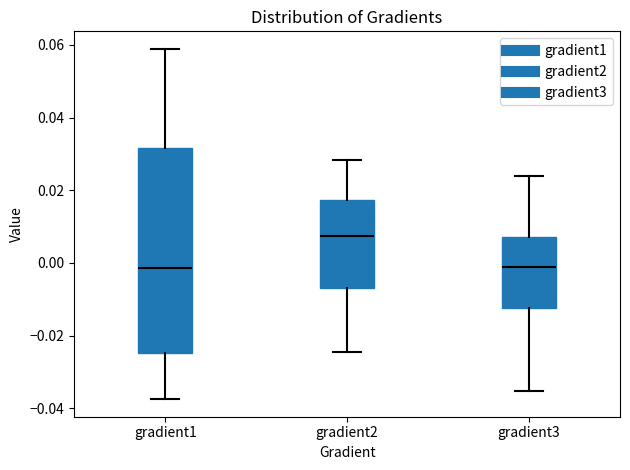

Reading left to right, read every box against the y-axis: the position of its median line, the range the box covers, and the ends of its whiskers. The values are not printed on the chart, so give them approximately, as read against the axis.

gradient1: median -0.002, box -0.024 to 0.032, whiskers -0.038 to 0.058
gradient2: median 0.008, box -0.006 to 0.018, whiskers -0.024 to 0.028
gradient3: median -0.002, box -0.012 to 0.008, whiskers -0.036 to 0.024